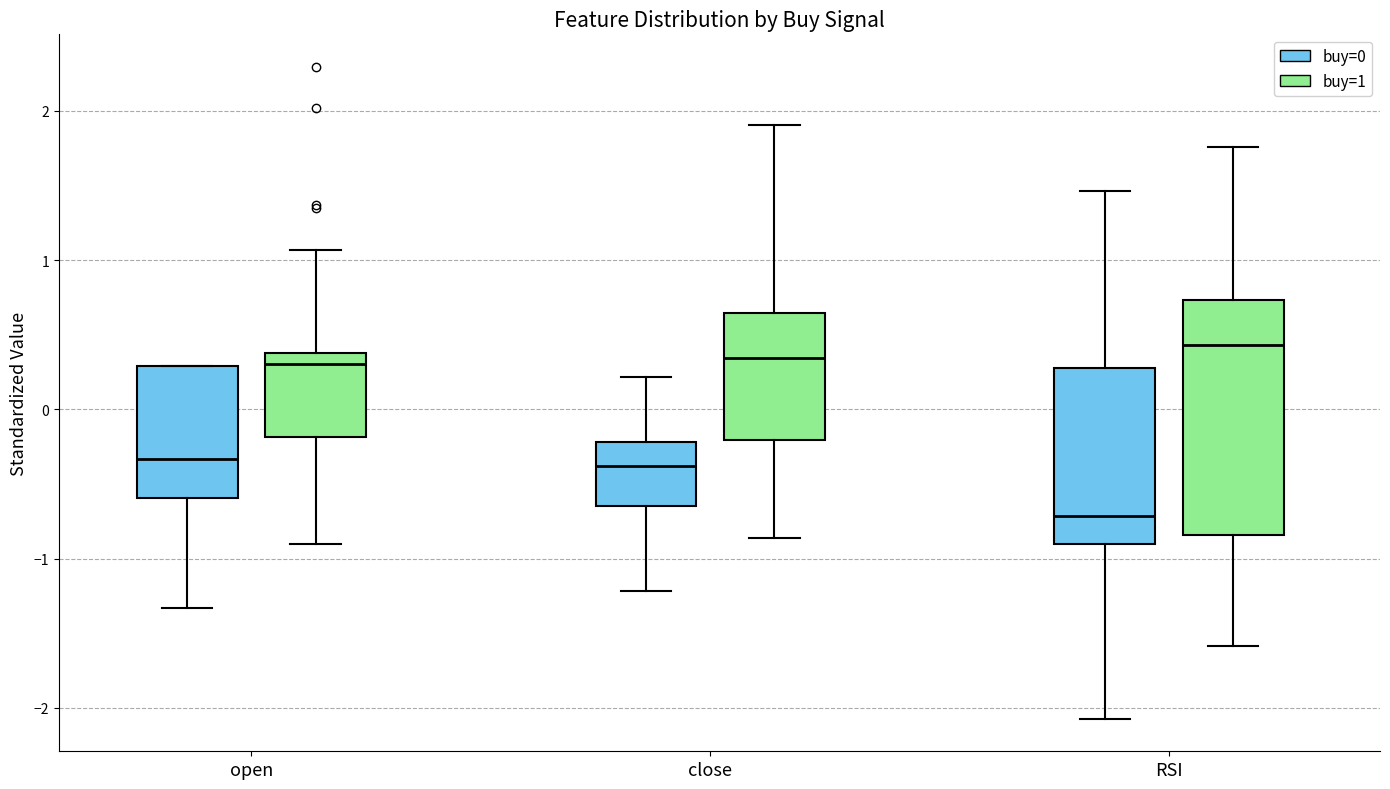

Reading left to right, transcribe this box plot: for each box, give where its median line is, the range the box spans, and where its two whiskers end, as read against the y-axis. The values are not printed on the chart, so give them approximately, as read against the axis.

open (buy=0): median -0.3, box -0.6 to 0.3, whiskers -1.3 to 0.3
open (buy=1): median 0.3, box -0.2 to 0.4, whiskers -0.9 to 1.1
close (buy=0): median -0.4, box -0.6 to -0.2, whiskers -1.2 to 0.2
close (buy=1): median 0.3, box -0.2 to 0.6, whiskers -0.9 to 1.9
RSI (buy=0): median -0.7, box -0.9 to 0.3, whiskers -2.1 to 1.5
RSI (buy=1): median 0.4, box -0.8 to 0.7, whiskers -1.6 to 1.8